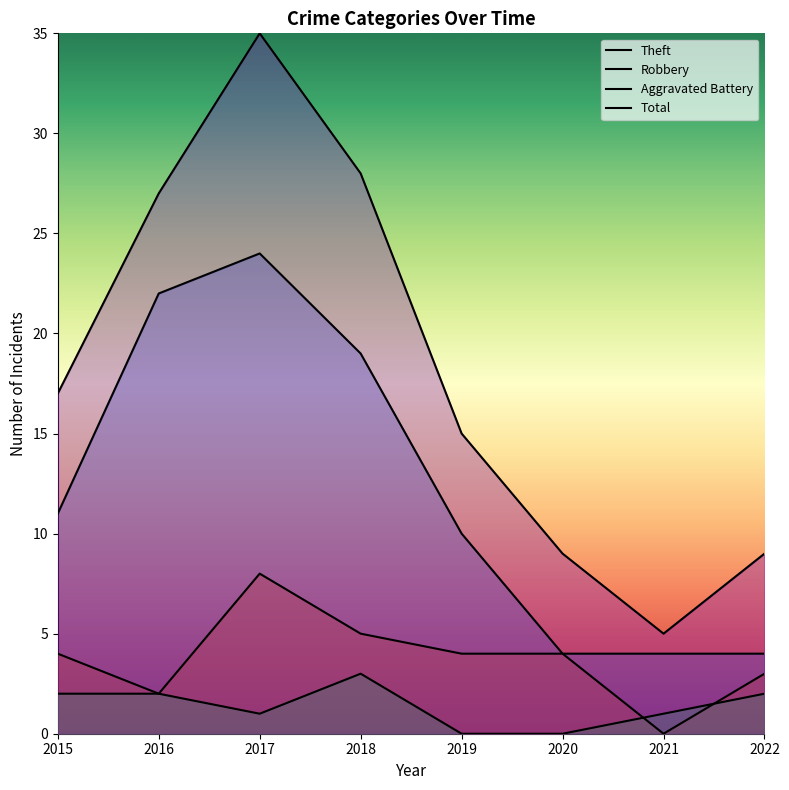

Which has a higher value, 2018 or 2020?

2018